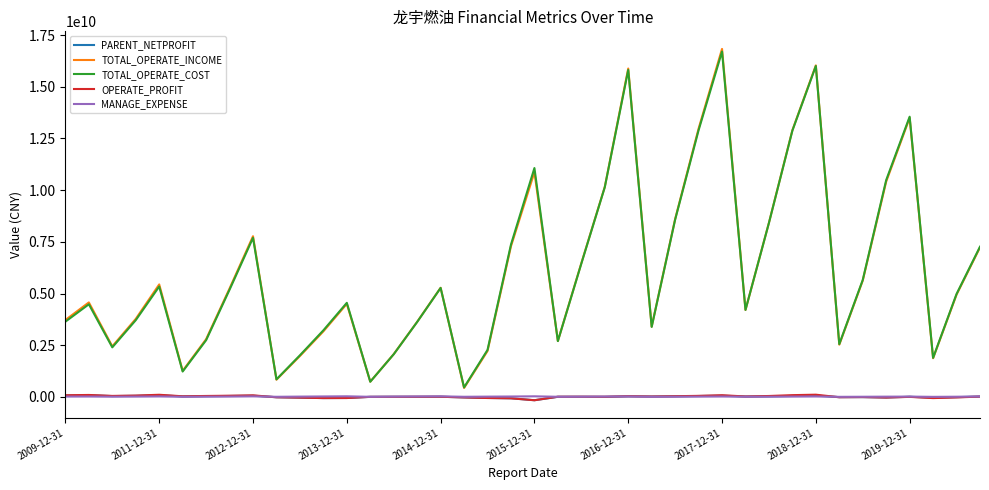

True or false: TOTAL_OPERATE_INCOME and OPERATE_PROFIT intersect in this chart.

False